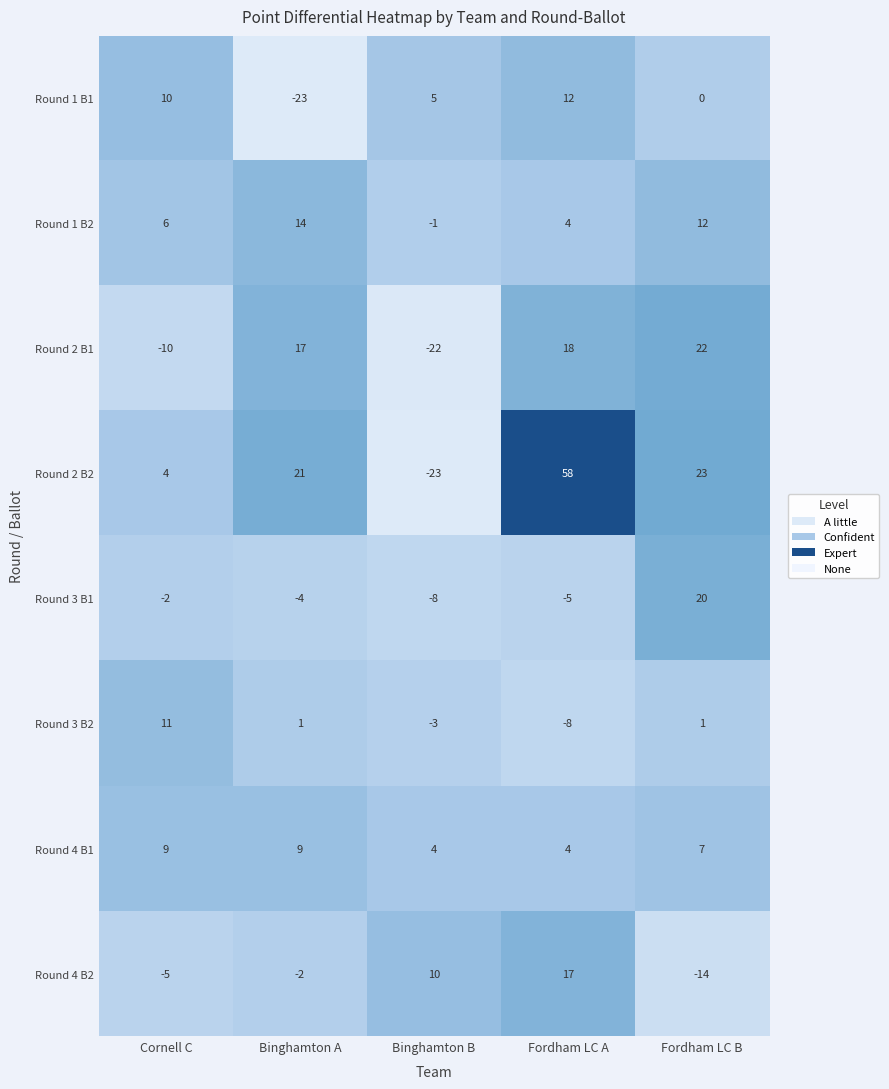

True or false: Round 3 B1 has a value of -3 at Cornell C.

False